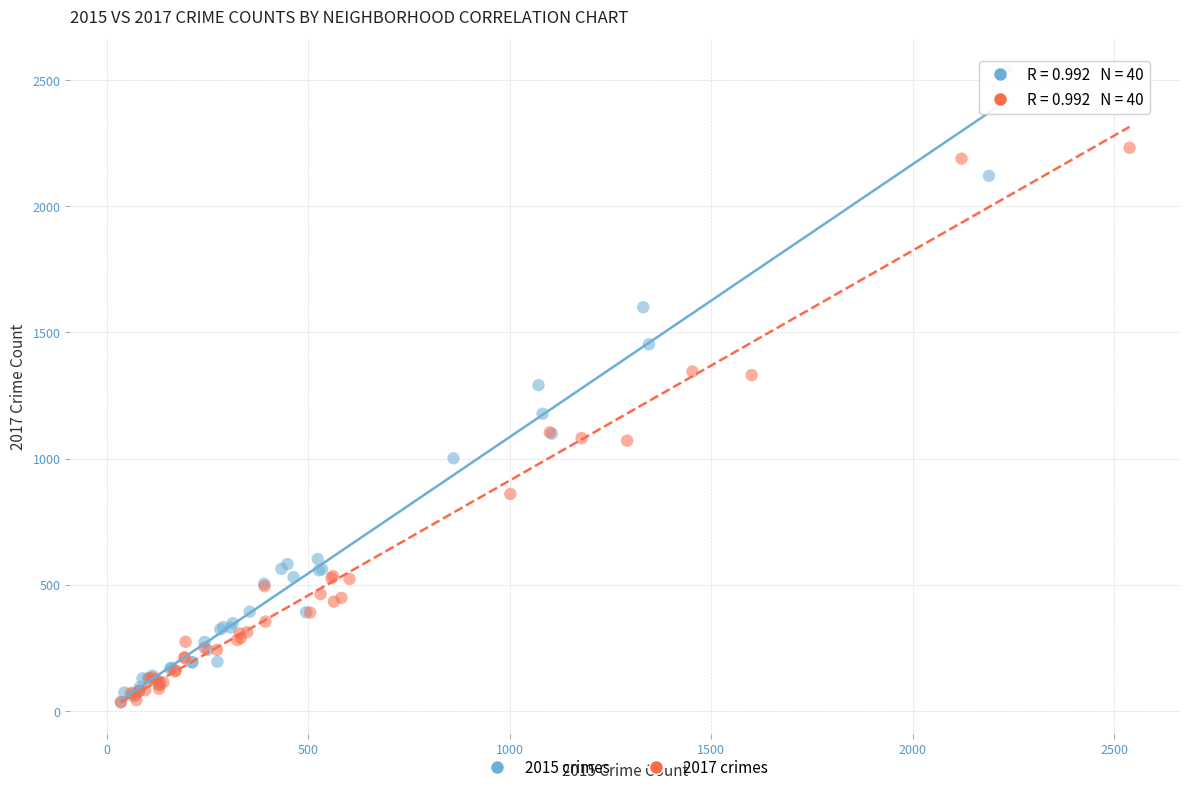

Which series has the widest spread of Y values?

2015 crimes